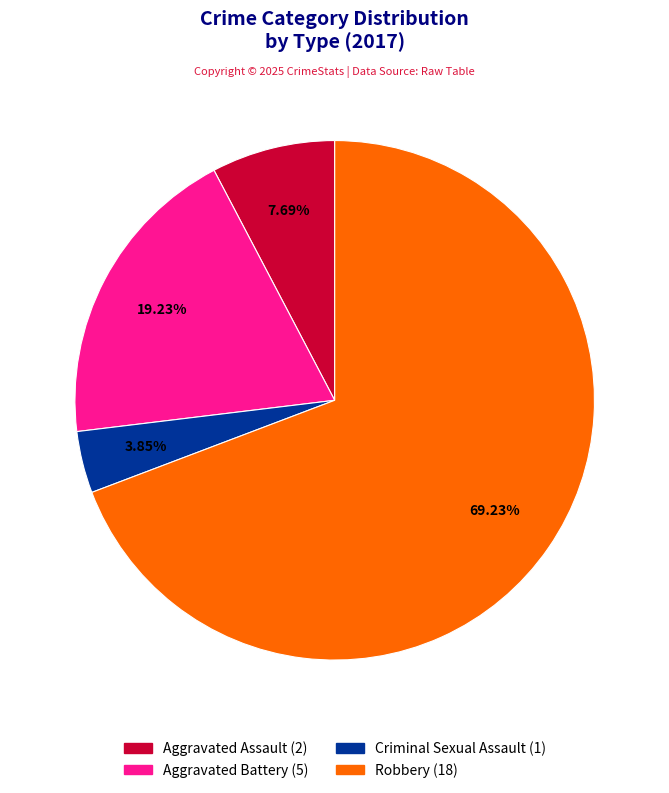

How many segments does this pie chart have?

4